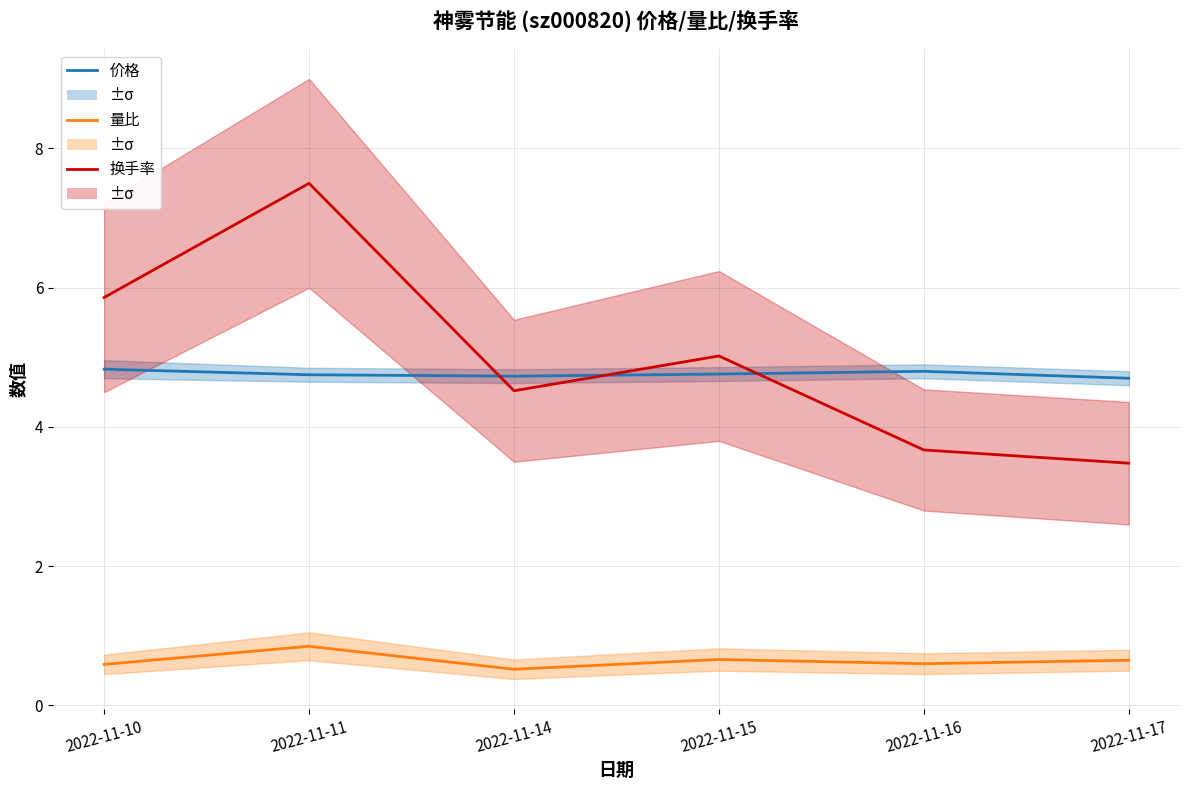

Rank the series by their maximum value, from highest to lowest.

换手率, 价格, 量比